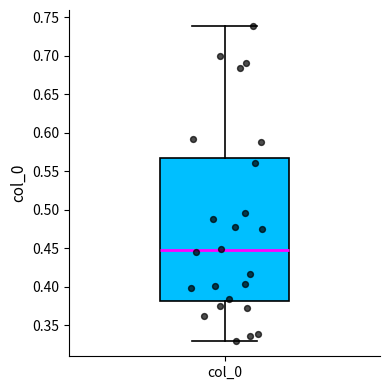

Transcribe this box plot: give where the median line is, the range the box spans, and where the two whiskers end, as read against the y-axis. The values are not printed on the chart, so give them approximately, as read against the axis.

median 0.445, box 0.380 to 0.565, whiskers 0.330 to 0.740